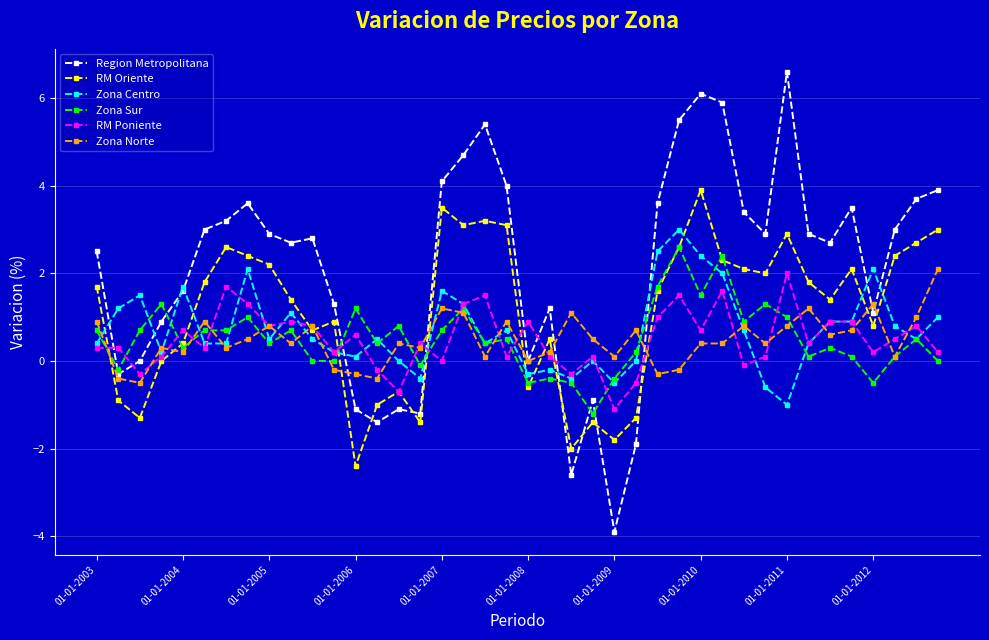

Which series has the largest range (max minus min)?

Region Metropolitana